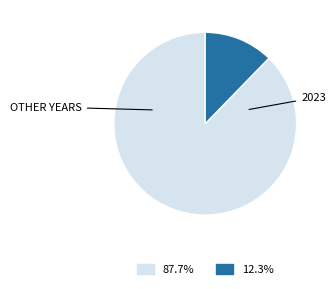

Is there a majority slice in this chart?

Yes